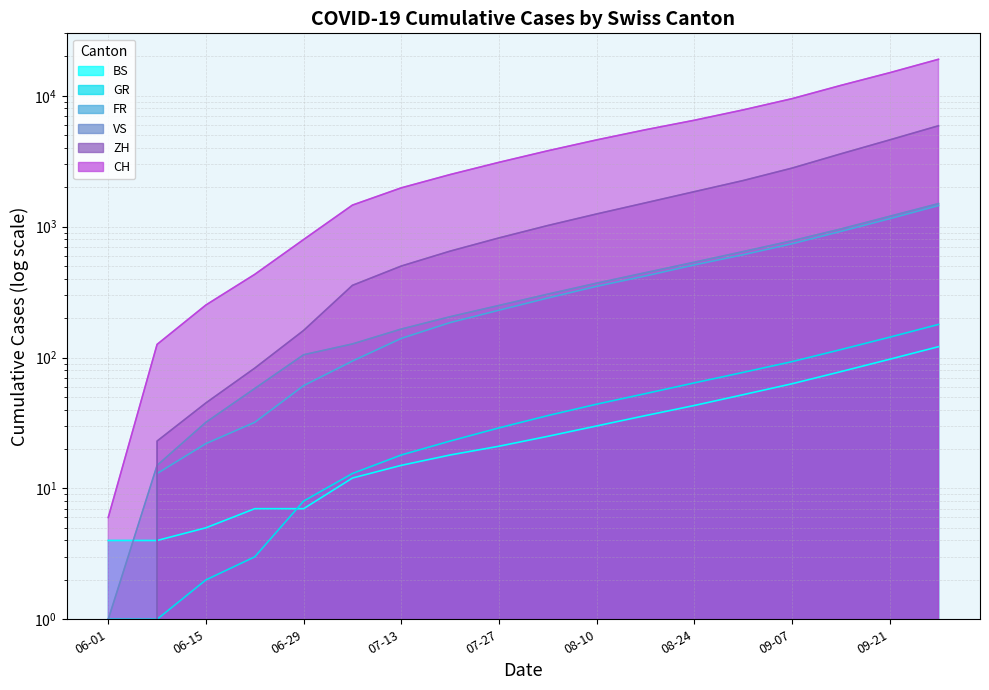

What is the difference between the CH values at 2020-09-28 and 2020-07-27?

15900